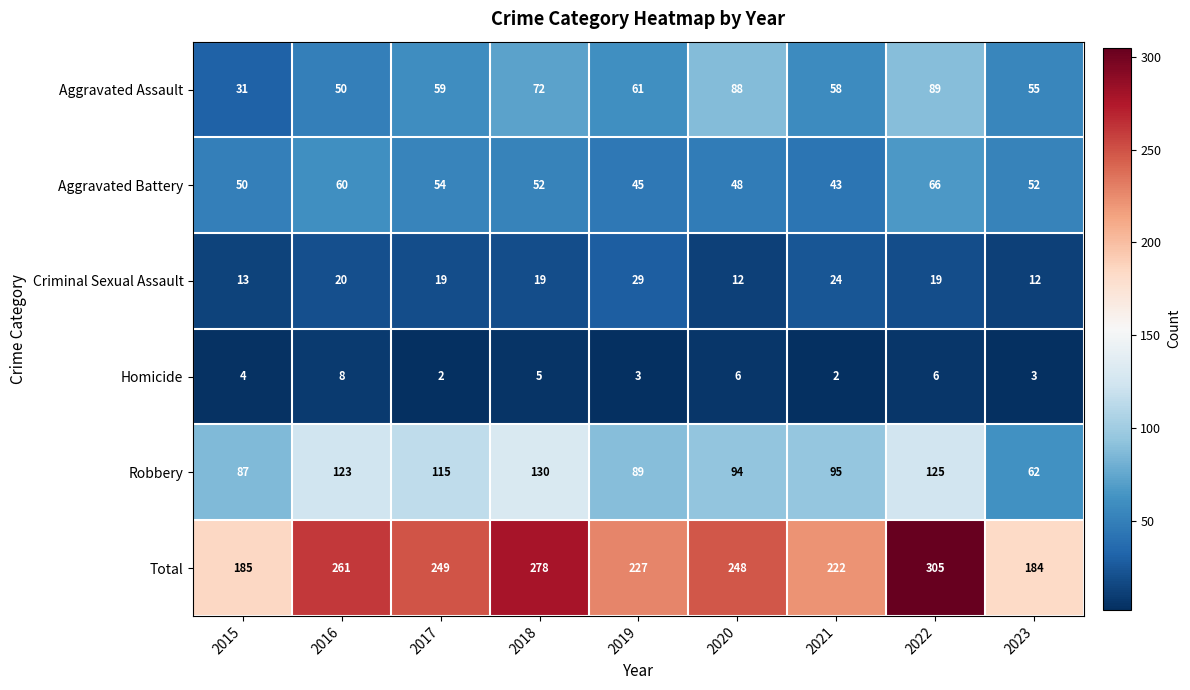

The Robbery series shows 89 at 2019. True or false?

True